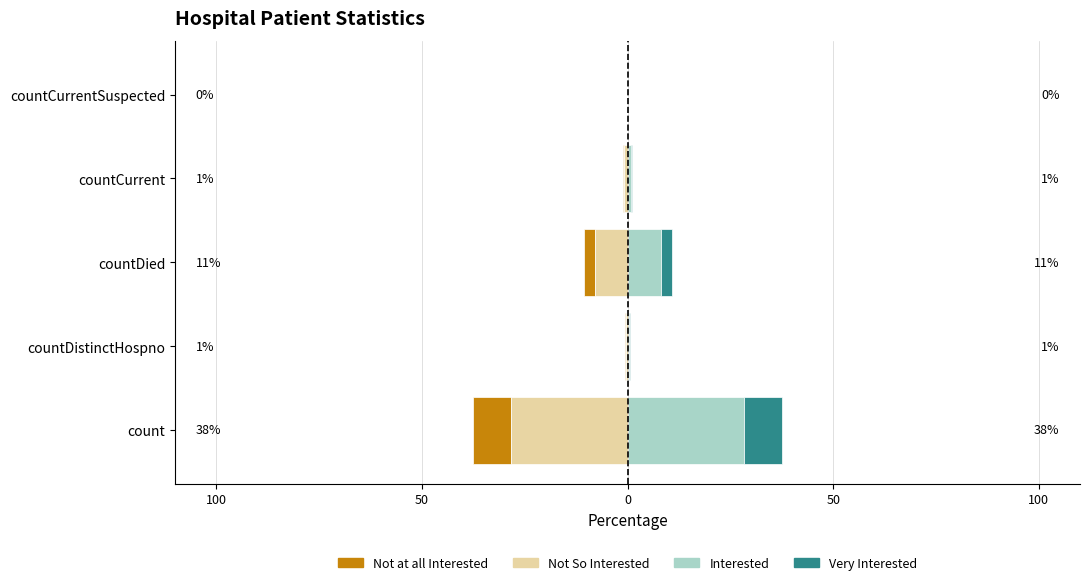

What is the average value of the Interested series?

7.5